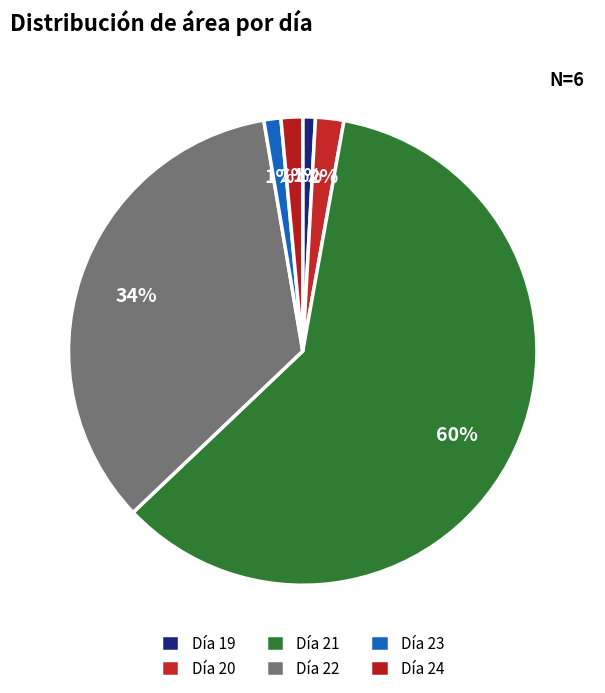

Which category has the biggest portion of the pie?

Día 21